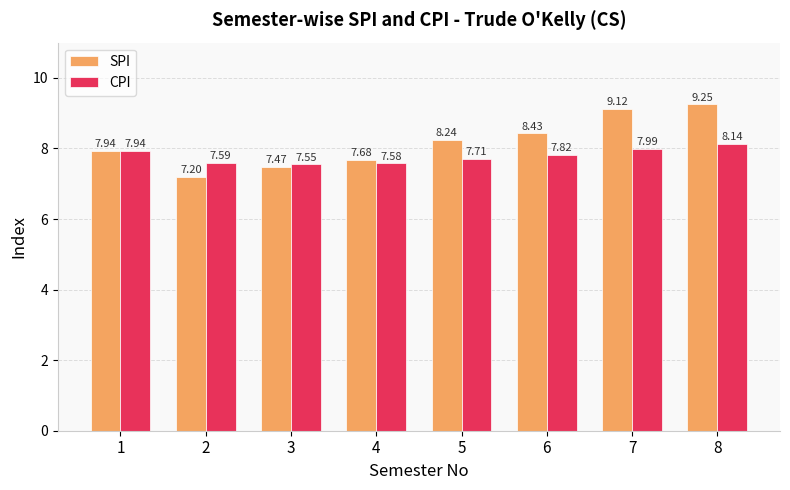

The value of CPI at 3 is 7.5. True or false?

True